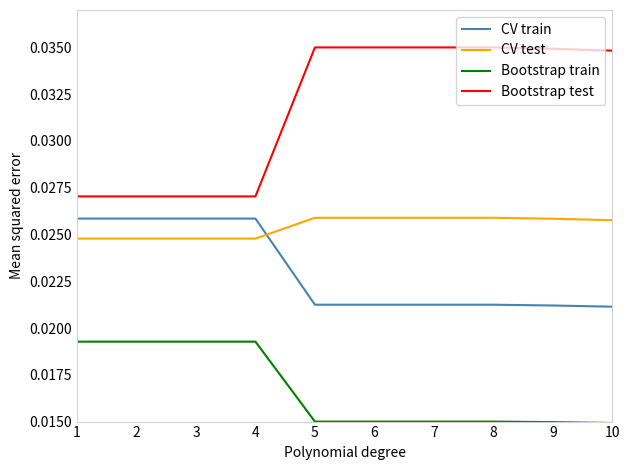

Which series changed the most between 2 and 9?

Bootstrap test